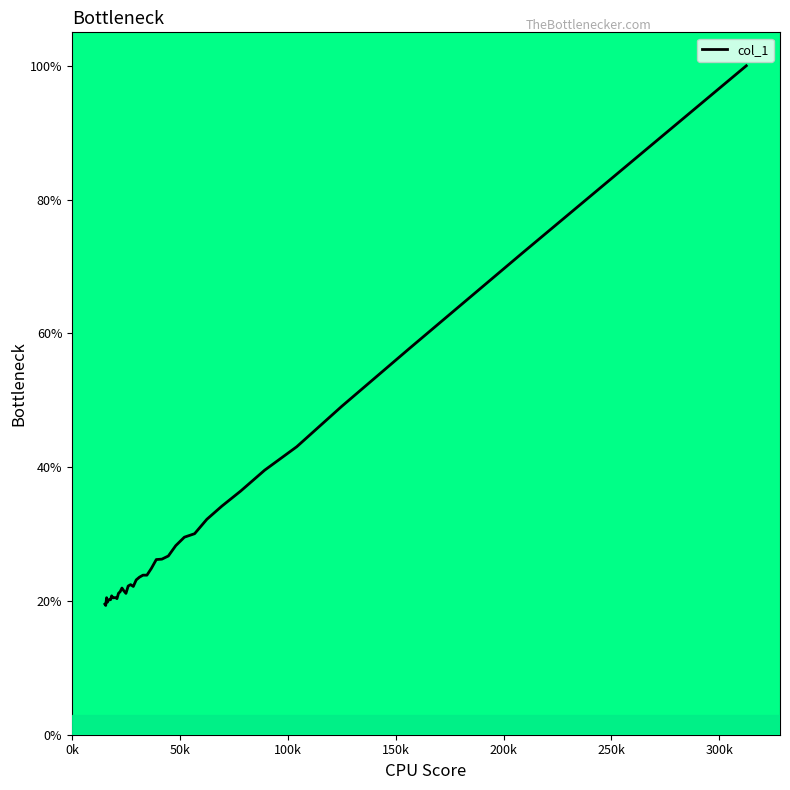

What is the smallest value displayed?

19.3